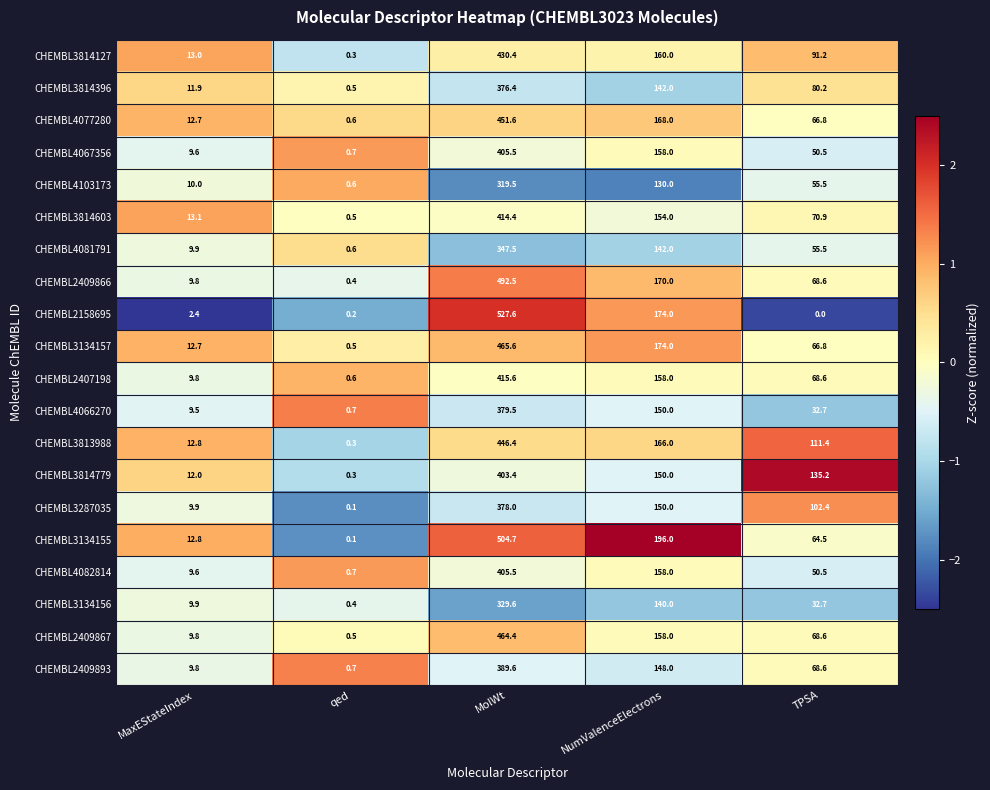

How many data points in CHEMBL4066270 are less than 32?

2